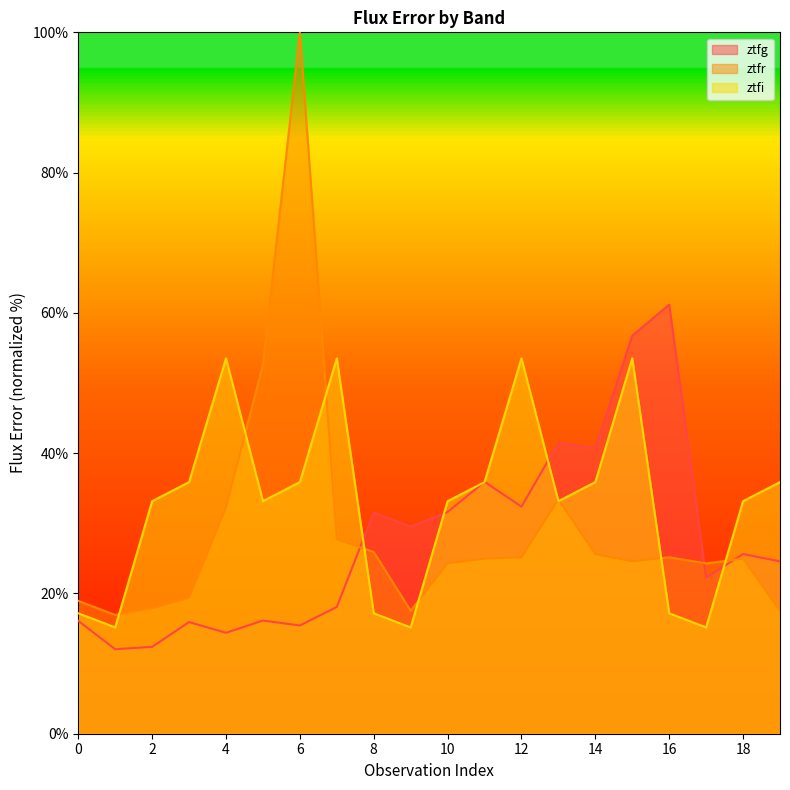

Which series has the largest total across all categories?

ztfi